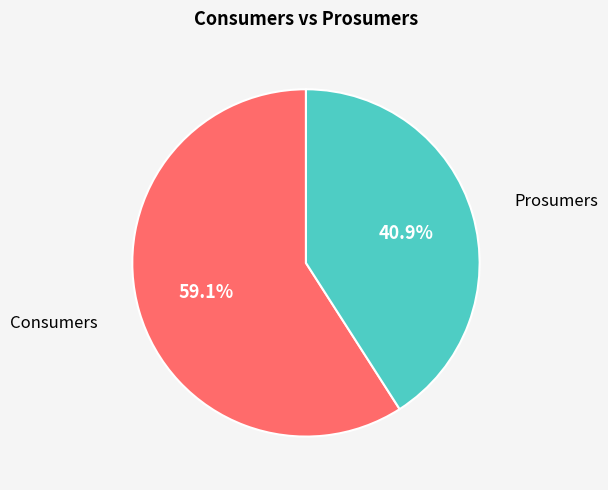

Does any single category account for the majority?

Yes